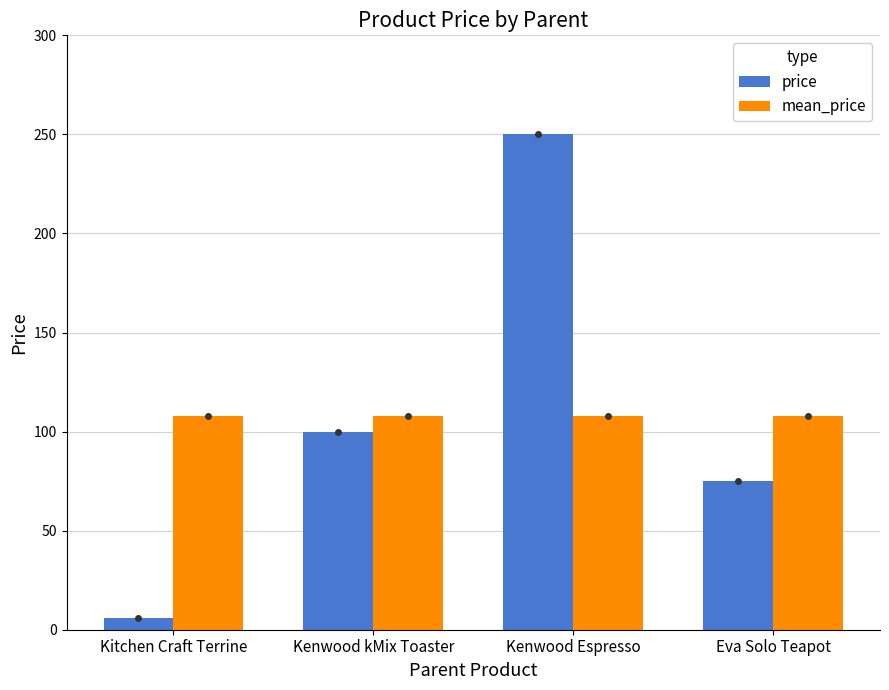

What is the total value across all series at Kenwood Espresso?

357.8